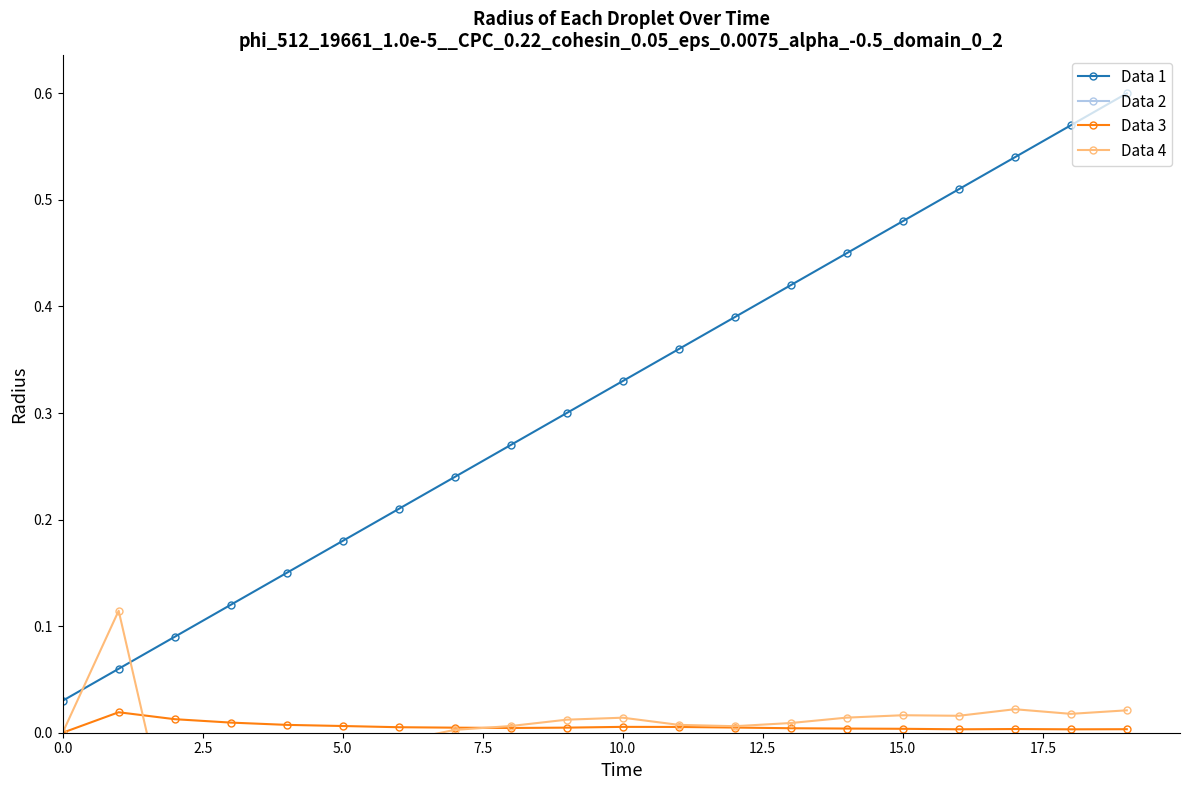

How many times do Data 1 and Data 4 cross each other?

2